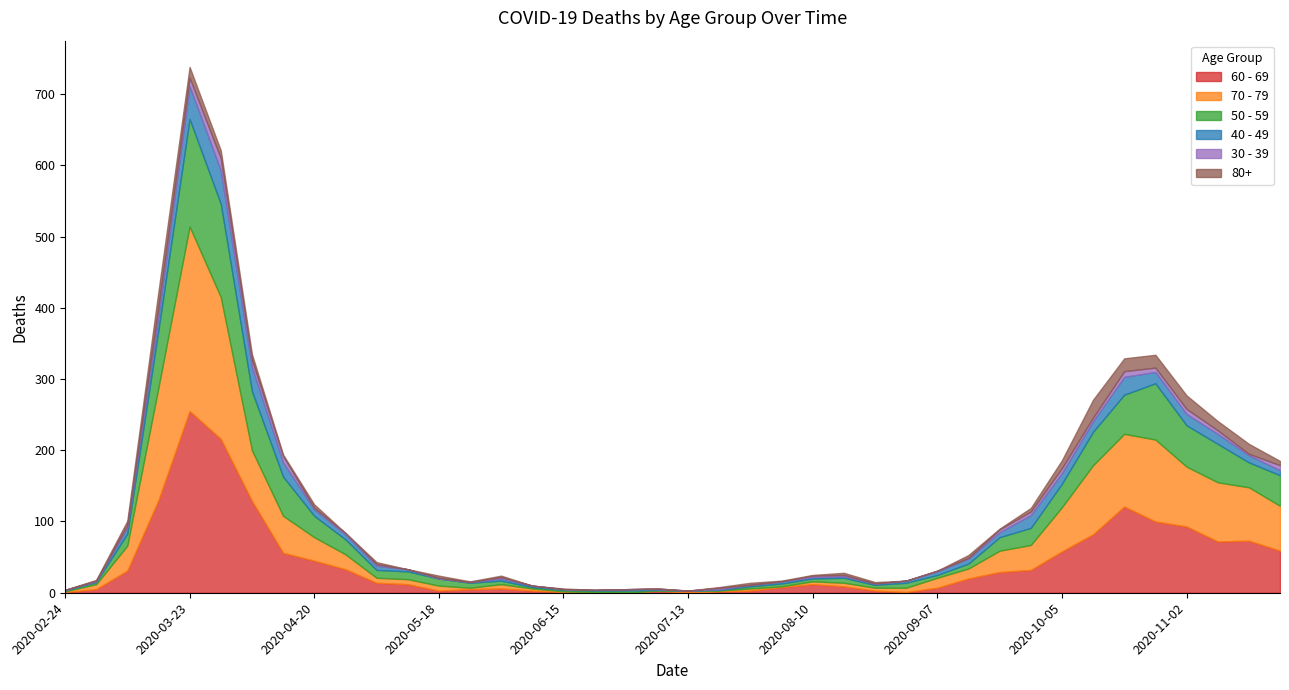

What is the label of the 3rd point from the left?

2020-03-09